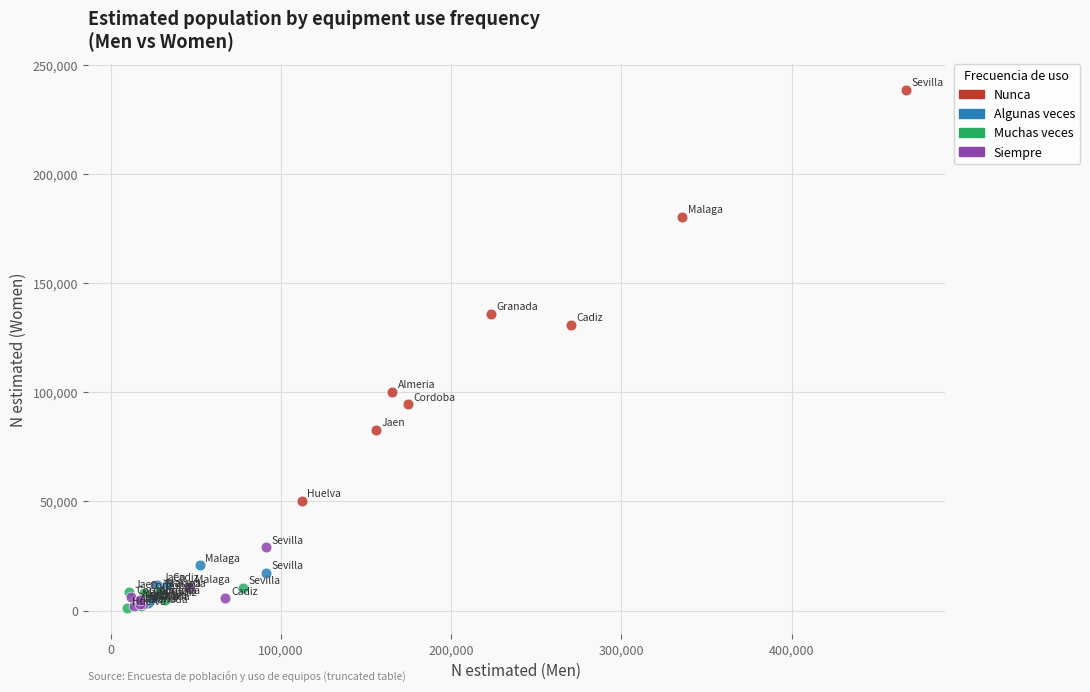

Which series has the widest spread of Y values?

Nunca